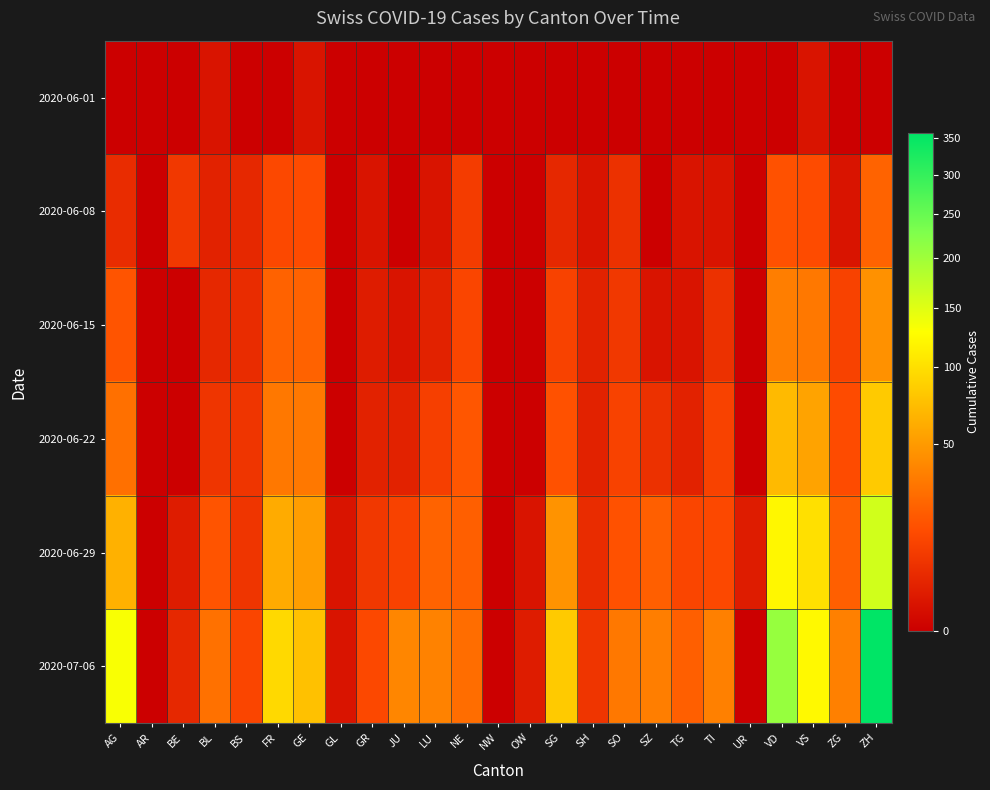

Which series changed the most between BS and GR?

2020-06-22